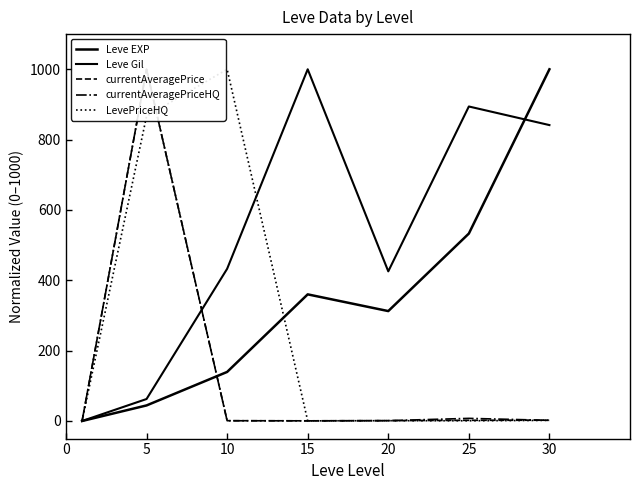

At which category is the sum across all series the highest?

5